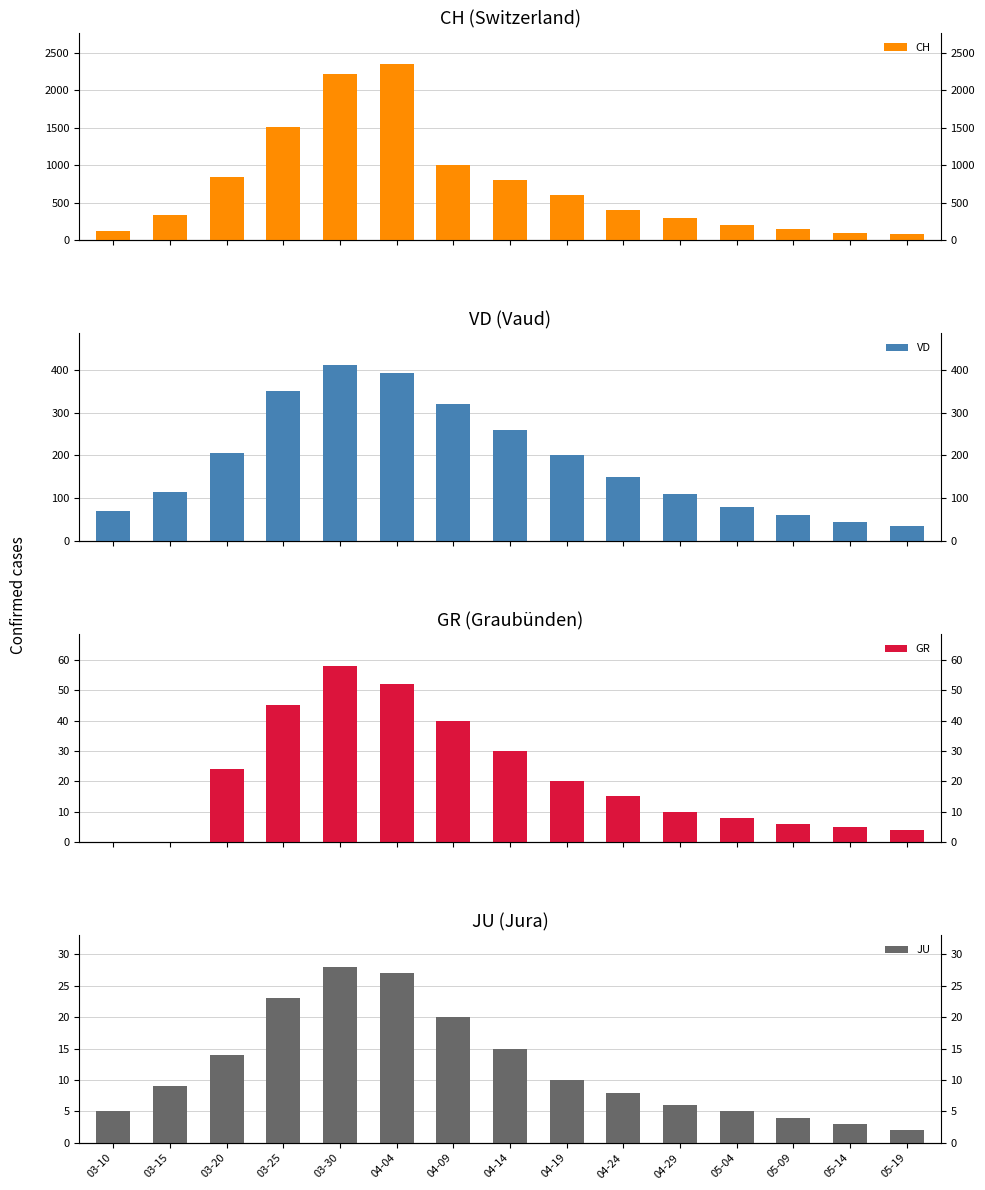

At how many categories does at least one series exceed 934?

4